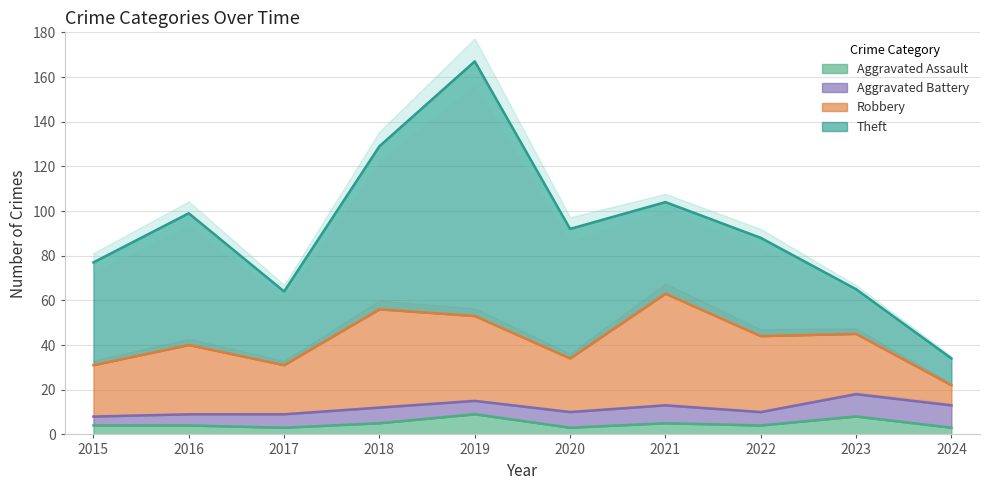

Reading right to left, transcribe all the data shown in this chart.

Aggravated Assault: 3	8	4	5	3	9	5	3	4	4
Aggravated Battery: 10	10	6	8	7	6	7	6	5	4
Robbery: 9	27	34	50	24	38	44	22	31	23
Theft: 12	20	44	41	58	114	73	33	59	46